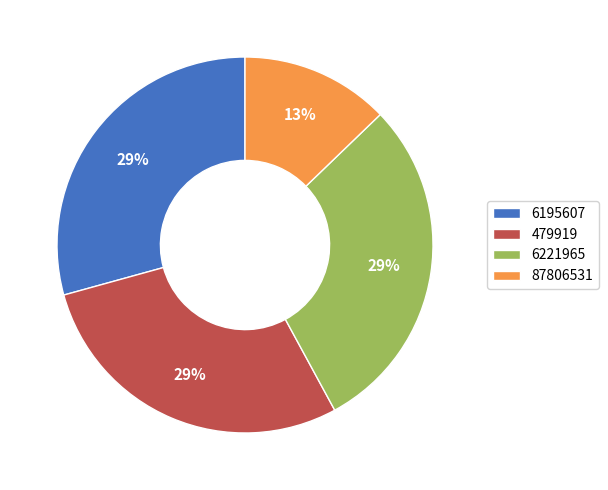

Combined, do 479919 and 6195607 account for over 50%?

Yes